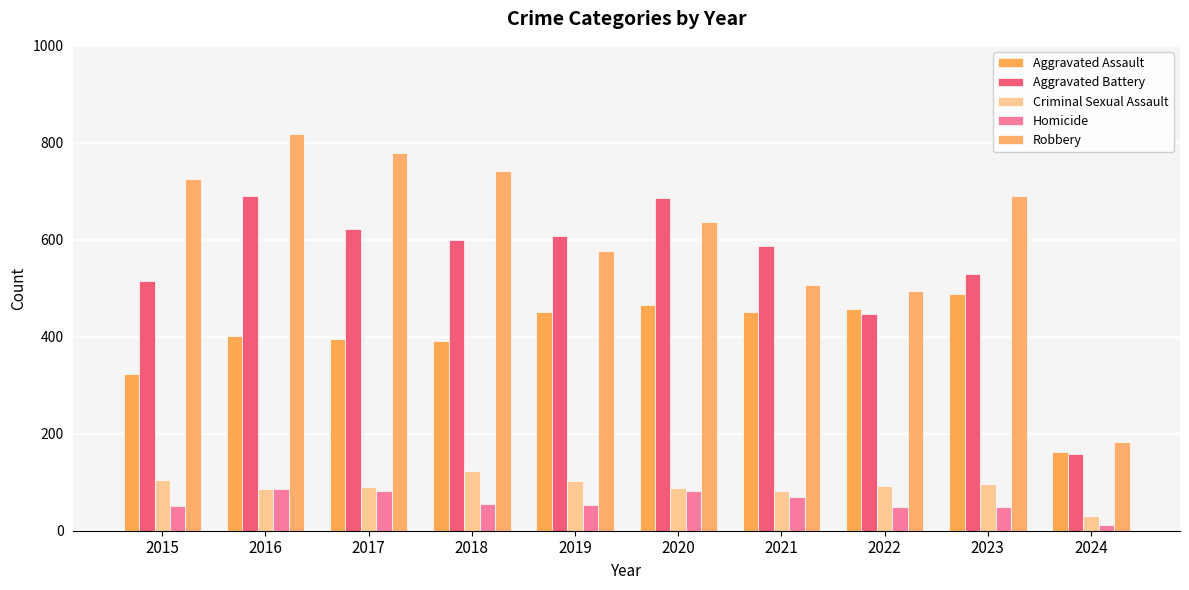

Where does the Aggravated Battery series first go above 600?

2016